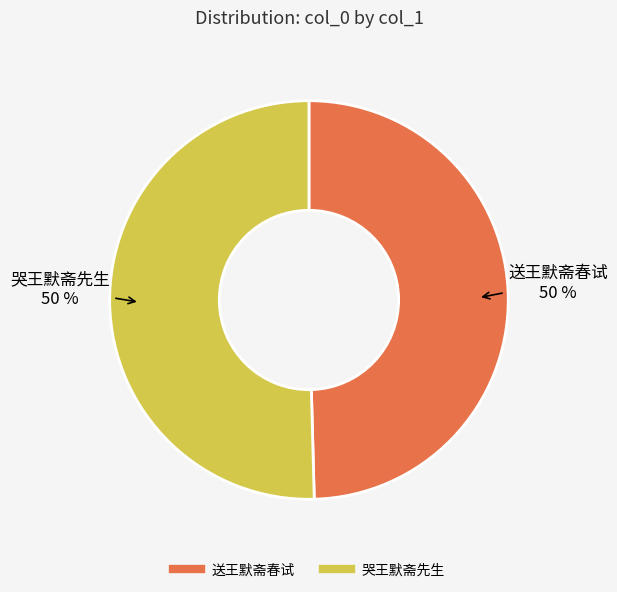

How many slices are in this pie chart?

2